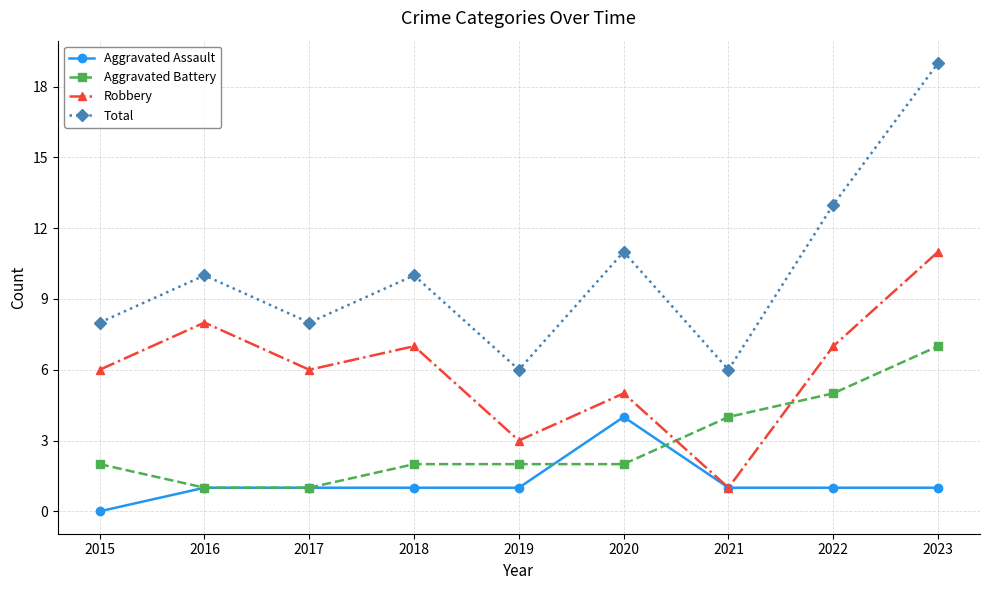

What is the spread (max minus min) of values at 2018?

9